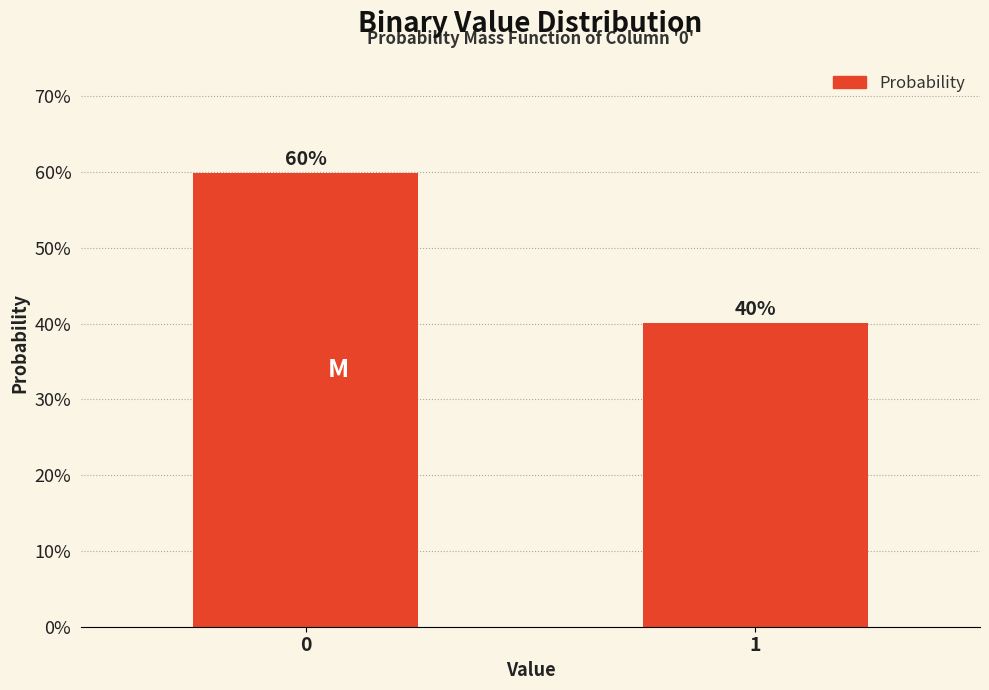

Rank the categories by value from lowest to highest.

1, 0